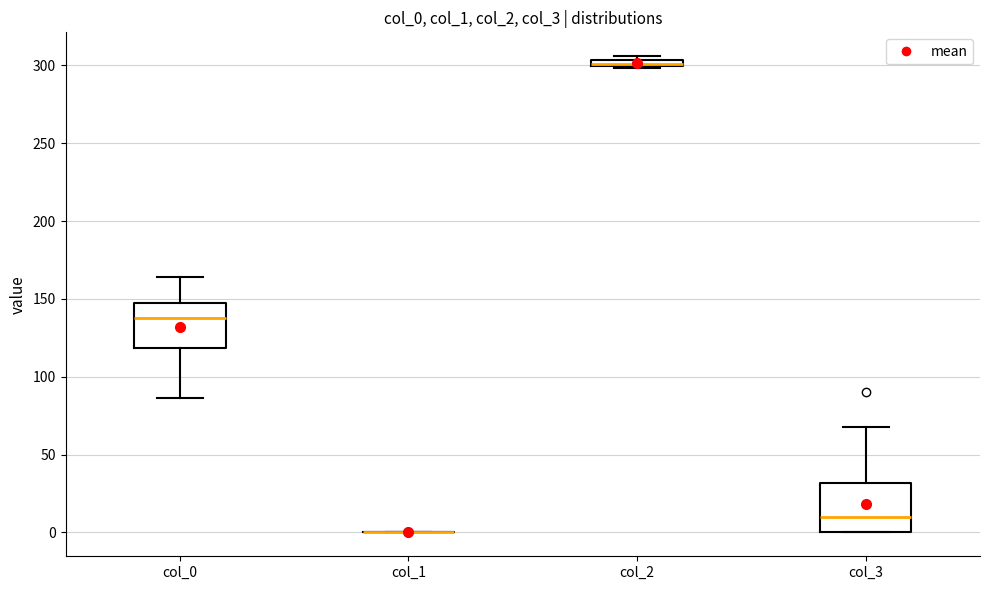

Where is the lower edge of the box for col_2 on the y-axis? The values are not printed on the chart, so give them approximately, as read against the axis.

300